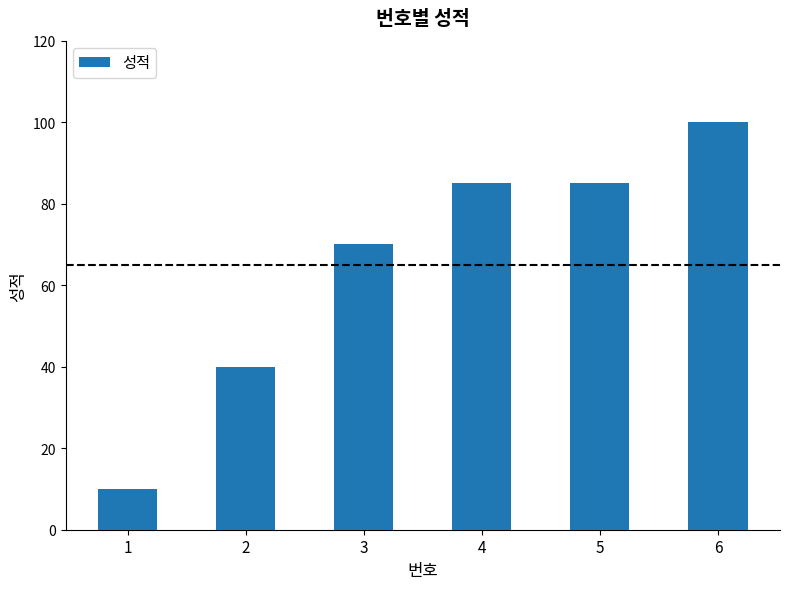

Are the bars grouped side by side (vs. stacked)?

No